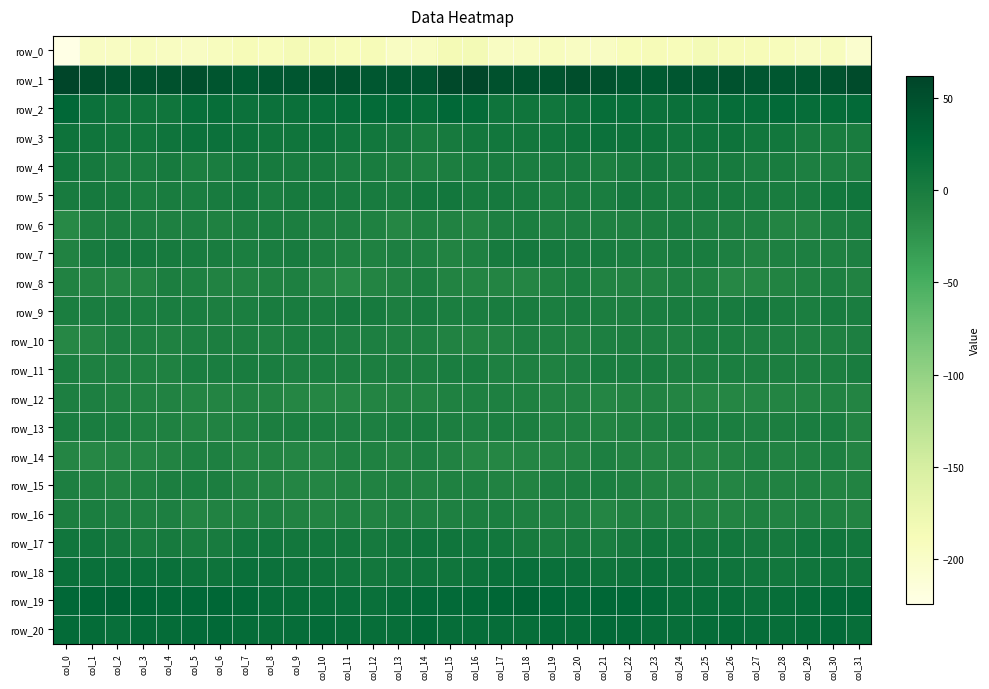

Reading left to right, transcribe all the data shown in this chart.

row_0: -224.2	-196.9	-195.9	-192.5	-194.4	-197.1	-192.3	-187.3	-189.9	-184.6	-185.5	-188.6	-187.9	-195.2	-194.3	-184.2	-183.7	-196.2	-194.1	-192.5	-195.5	-197.0	-189.0	-188.1	-188.9	-183.4	-187.8	-187.7	-190.3	-196.1	-191.9	-206.1
row_1: 61.9	51.5	47.4	46.2	49.3	51.8	44.1	38.1	42.6	43.8	46.6	46.3	42.6	42.4	43.8	57.2	60.4	49.3	47.0	46.9	51.0	49.4	41.1	39.1	43.9	43.8	48.2	43.7	42.6	42.0	47.4	54.9
row_2: 24.3	13.1	8.9	8.3	9.2	16.3	17.8	13.3	13.8	14.2	17.0	18.7	20.6	21.3	17.9	24.8	20.6	10.3	8.9	7.8	11.7	17.9	16.1	12.9	14.5	14.2	18.8	18.4	22.2	18.6	20.0	22.2
row_3: 11.0	8.8	6.1	7.1	9.5	12.7	12.8	11.7	8.3	8.3	12.1	7.5	6.8	4.0	-0.4	1.7	5.4	7.0	6.0	7.9	10.7	13.4	12.3	10.6	7.7	9.9	11.3	6.2	6.7	1.2	0.2	-0.3
row_4: 6.1	3.1	-1.0	-0.9	1.6	-2.8	-1.6	4.8	1.8	1.2	2.6	-0.8	0.0	-3.2	-5.4	-3.0	0.2	0.9	-1.8	0.5	0.4	-3.9	1.2	4.2	1.0	2.1	1.7	-1.1	-0.6	-4.6	-4.7	-3.8
row_5: 1.5	3.2	2.5	-2.1	-0.2	-1.4	1.3	4.8	-1.1	2.5	2.8	1.4	1.4	-0.6	5.3	5.3	2.1	2.8	0.7	-2.2	0.1	-1.8	4.3	1.7	0.1	3.0	2.2	1.5	0.2	1.4	7.1	8.9
row_6: -14.8	-6.1	-3.1	-4.3	-6.1	-5.1	-6.4	-3.9	-2.4	-3.0	-6.1	-5.4	-7.4	-11.9	-6.7	-7.8	-10.7	-4.7	-2.8	-6.1	-5.1	-5.7	-5.2	-3.9	-1.7	-4.3	-6.2	-5.5	-9.7	-10.7	-4.3	-2.1
row_7: -7.5	0.7	3.8	4.0	1.7	1.2	0.0	-2.9	-0.8	0.6	-3.6	-7.0	-7.0	-4.5	-5.3	-9.2	-5.9	2.1	4.5	2.8	1.5	1.0	-0.9	-2.9	0.1	-0.5	-4.9	-7.5	-6.0	-4.5	-5.9	-4.4
row_8: -8.0	-9.5	-11.6	-9.8	-3.2	-5.8	-8.0	-8.3	-6.6	-6.1	-11.1	-14.2	-10.0	-8.0	-4.0	-9.1	-10.3	-10.3	-11.6	-7.4	-2.6	-8.0	-7.7	-8.1	-6.1	-7.2	-13.3	-12.7	-8.8	-6.7	-4.5	-7.9
row_9: -2.0	-1.5	0.1	-2.7	-0.9	-1.8	-3.8	-2.5	-0.5	-0.2	0.1	3.8	2.0	-3.2	0.9	-2.0	-1.5	-0.4	-0.5	-2.8	-0.2	-3.1	-3.5	-1.8	-0.4	0.1	0.9	4.7	-0.6	-2.4	1.2	-0.8
row_10: -13.7	-9.6	-5.1	-5.4	-6.6	-5.1	-3.3	-3.5	-5.8	-2.4	-1.6	-4.7	-4.9	-6.0	-5.9	-8.5	-9.5	-7.6	-4.3	-6.2	-6.4	-4.1	-3.3	-4.4	-5.3	-1.1	-2.9	-4.7	-5.1	-6.3	-5.6	-4.5
row_11: -2.2	-5.2	-5.8	-6.4	-6.4	-1.1	-0.9	0.1	-1.7	-4.5	-2.0	-3.0	-3.1	-3.5	-3.3	-0.8	-0.3	-5.9	-5.3	-7.3	-4.5	-0.5	-1.0	0.0	-3.3	-3.7	-1.8	-3.2	-3.4	-3.0	-3.1	0.3
row_12: -4.4	-4.9	-6.8	-7.5	-7.7	-9.8	-10.7	-8.0	-9.3	-12.5	-12.3	-12.2	-9.6	-9.4	-8.7	-6.6	-5.2	-5.8	-7.1	-7.9	-7.6	-11.3	-9.5	-8.2	-10.4	-12.8	-12.3	-11.0	-9.8	-9.1	-8.4	-9.8
row_13: -0.9	-1.8	-2.3	-6.4	-6.6	-9.0	-7.9	-6.7	-3.9	-2.1	-2.5	-4.4	-4.4	-2.8	0.0	-3.9	-4.9	-1.8	-3.8	-6.6	-7.3	-9.4	-7.4	-6.1	-2.1	-2.7	-2.6	-4.8	-3.8	-1.7	-1.1	-9.3
row_14: -11.3	-13.5	-11.8	-11.7	-9.0	-5.9	-5.8	-10.1	-8.8	-11.4	-11.4	-7.0	-7.0	-8.8	-4.4	-7.8	-12.7	-12.8	-11.9	-10.4	-8.7	-4.8	-7.5	-10.1	-8.9	-12.6	-9.6	-6.3	-8.1	-7.2	-5.1	-10.2
row_15: -5.1	-6.9	-9.1	-6.7	-3.1	-2.6	-3.3	-8.5	-9.7	-11.3	-11.3	-9.2	-7.5	-6.9	-7.9	-7.1	-5.9	-8.0	-8.9	-4.9	-3.3	-1.9	-5.3	-8.9	-10.5	-11.4	-11.2	-8.1	-7.5	-6.7	-8.8	-9.2
row_16: -3.0	-2.4	-4.5	-6.2	-4.2	-10.7	-7.9	-6.4	-6.0	-8.3	-9.1	-7.0	-8.2	-6.2	-5.7	-5.2	-3.8	-2.8	-5.9	-5.2	-6.1	-10.9	-6.8	-6.0	-6.8	-8.8	-8.7	-6.8	-8.0	-5.4	-6.4	-8.5
row_17: 8.2	7.6	4.4	-0.3	2.4	-0.3	0.7	7.5	8.0	5.0	6.1	5.4	2.9	5.8	9.5	8.5	7.5	6.9	2.3	0.3	1.8	-1.0	3.1	9.2	6.0	5.2	6.0	4.6	3.4	7.6	9.1	6.5
row_18: 15.1	15.7	15.8	16.0	15.0	12.4	11.3	15.2	13.8	12.2	10.9	8.2	5.9	7.6	9.8	9.0	12.1	15.4	16.4	15.3	14.5	11.1	12.6	15.1	12.9	11.8	9.8	7.3	6.5	8.4	9.6	8.3
row_19: 24.8	26.5	28.5	27.1	23.2	24.3	26.7	23.7	18.8	17.9	18.0	16.7	15.9	18.9	22.0	22.7	23.1	27.1	28.4	25.4	22.7	26.7	25.2	21.8	17.8	18.1	17.9	15.7	17.3	19.8	22.6	23.2
row_20: 21.3	20.5	16.9	21.4	20.2	22.0	23.3	20.1	18.1	19.0	20.5	19.0	18.2	17.7	23.0	18.5	18.5	18.3	18.1	21.6	20.2	23.3	21.9	18.9	18.0	19.8	20.2	18.8	17.2	20.2	21.9	18.0